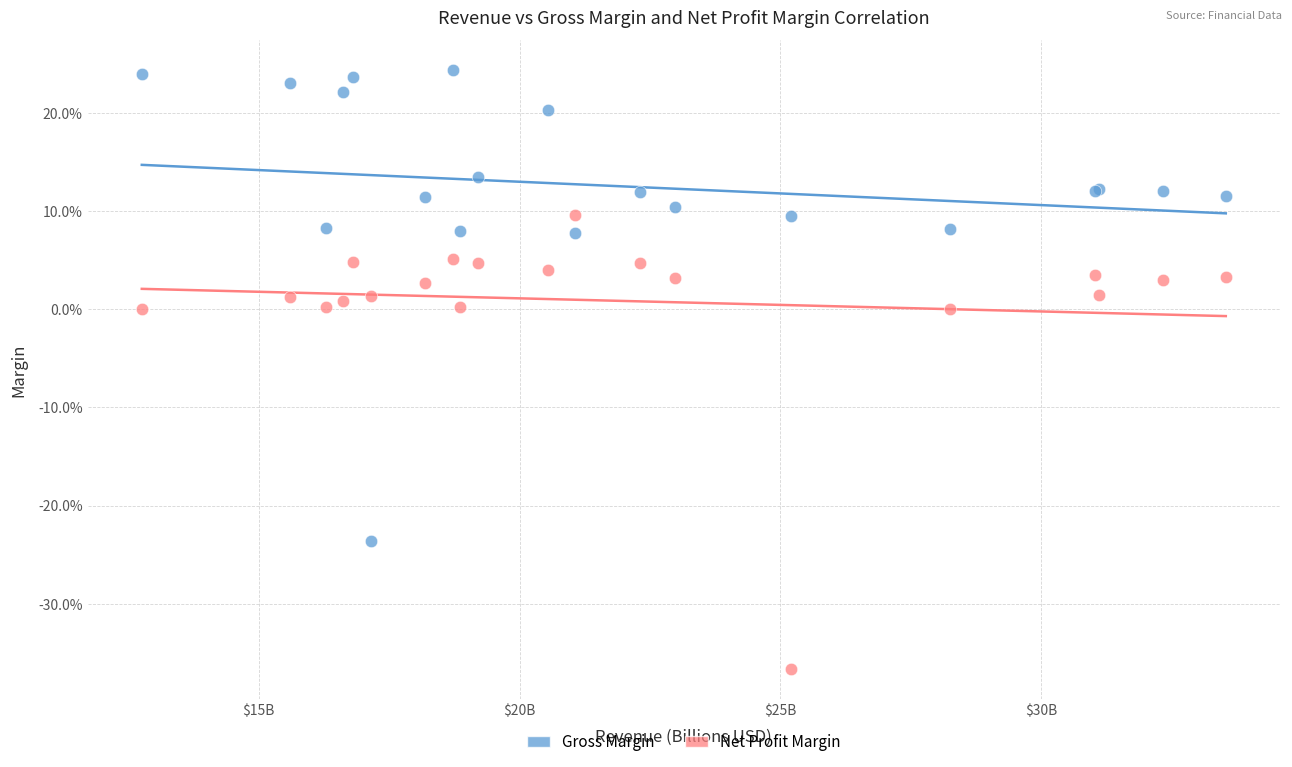

Which series contains the lowest Y value?

Net Profit Margin